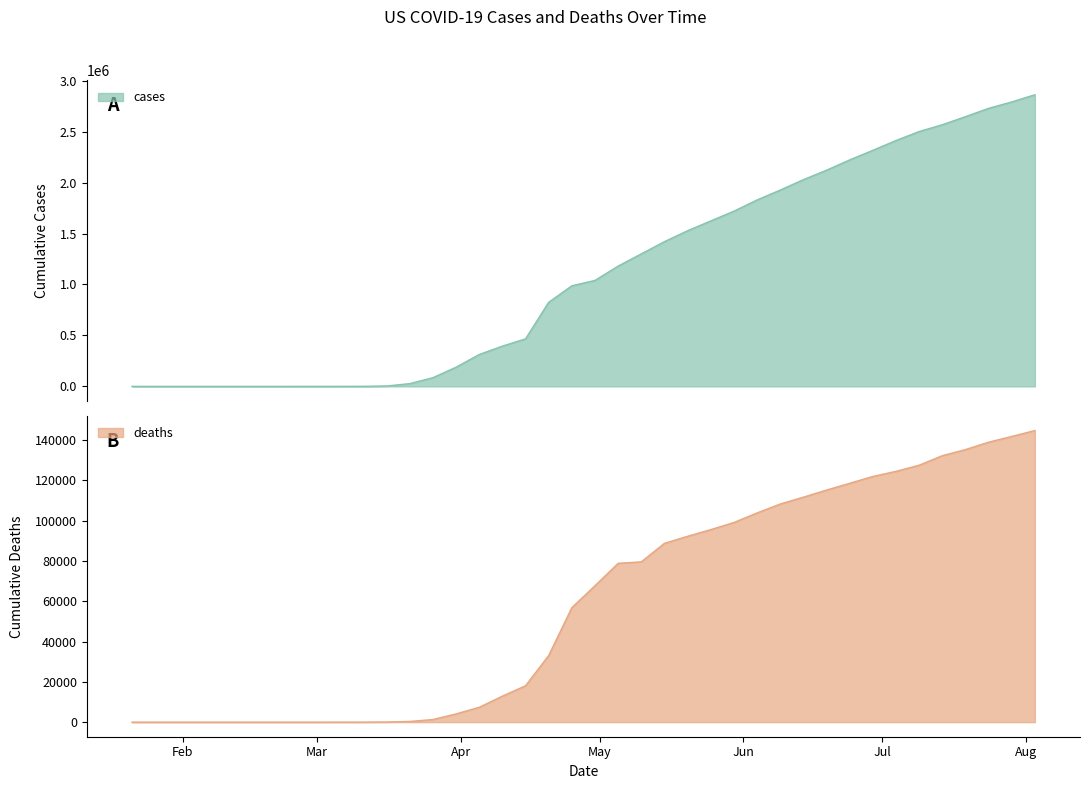

Where does the cases series first go above 1040058?

2020-05-05